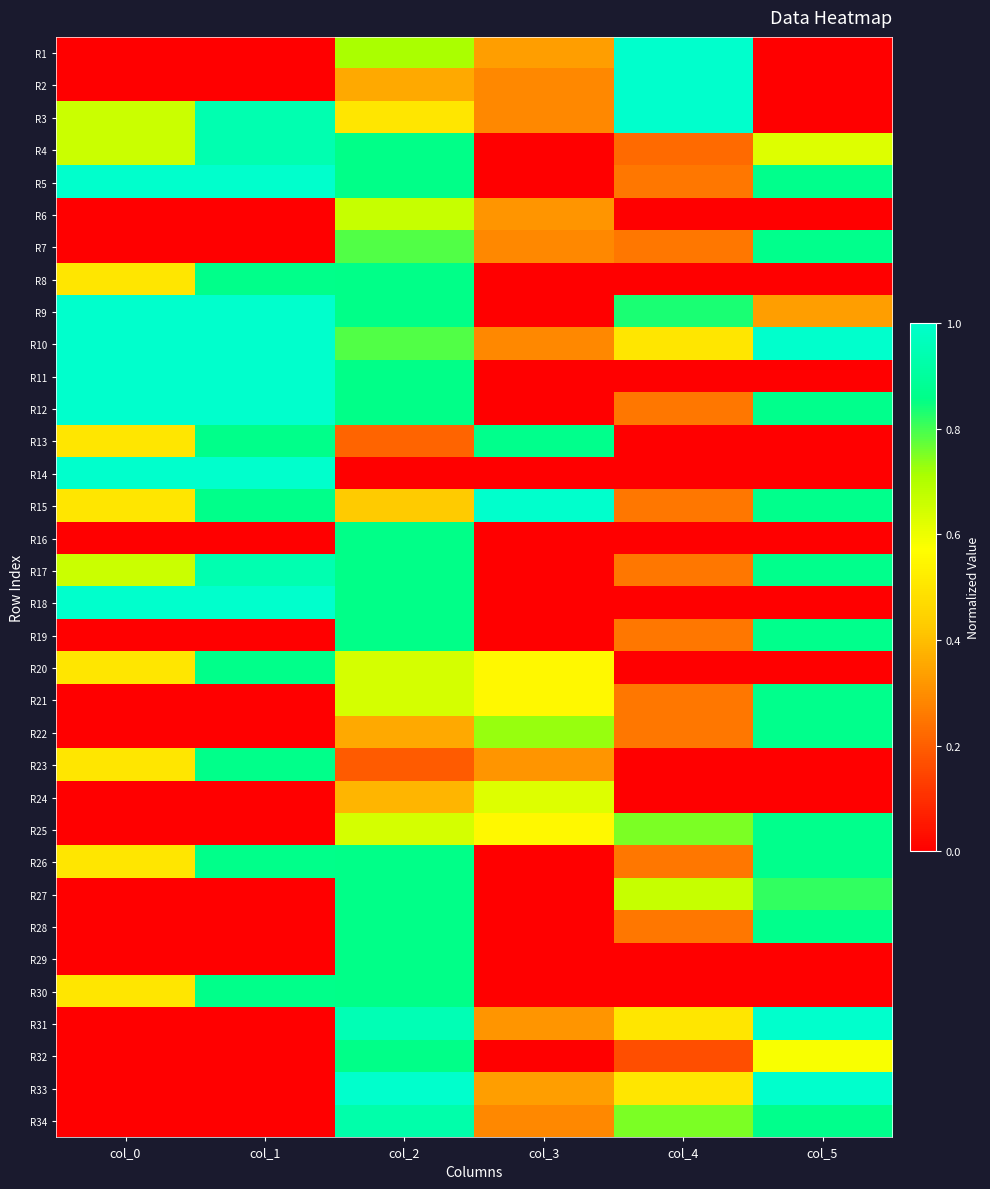

What is the maximum value shown in the chart?

1.0